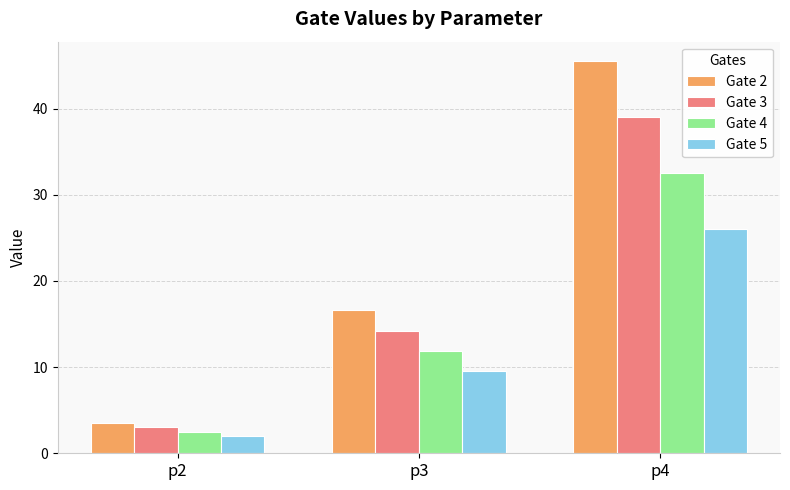

The value of Gate 3 at p2 is 3.0. True or false?

True